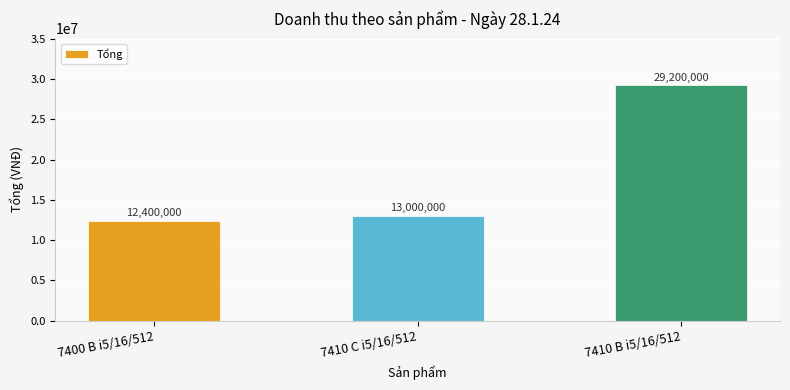

How many series are shown in this chart?

1